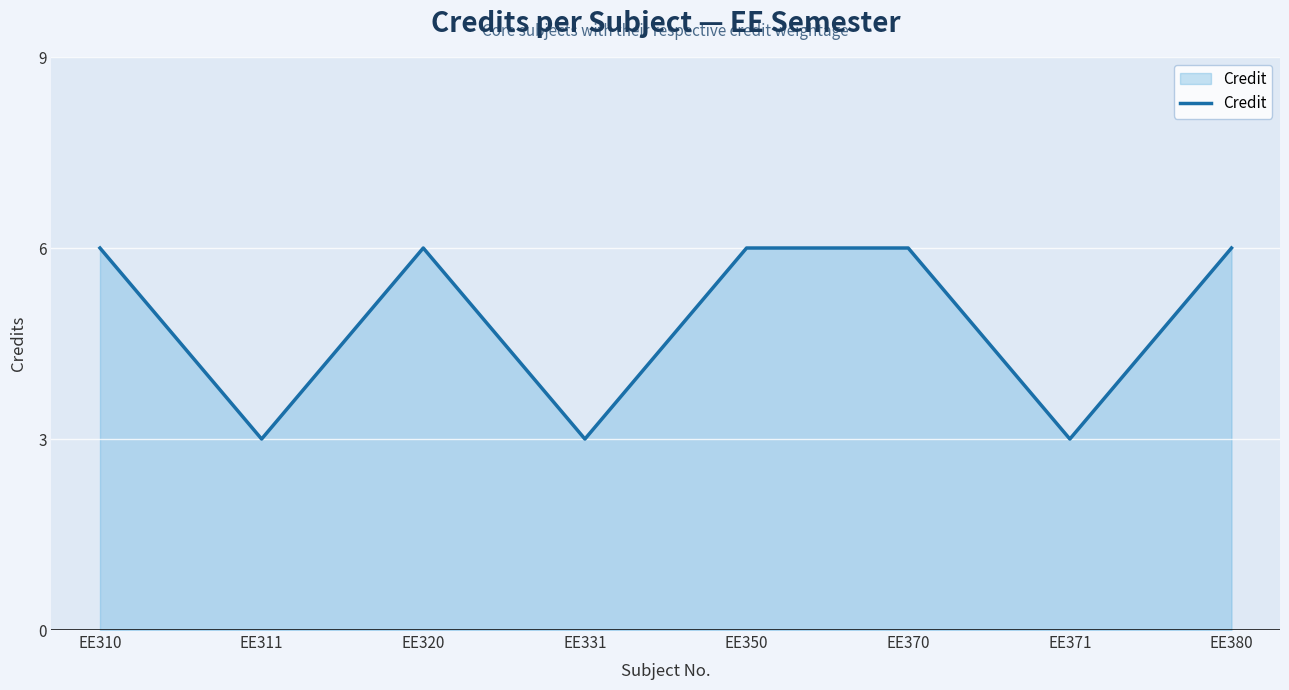

The value at EE331 is 5. True or false?

False